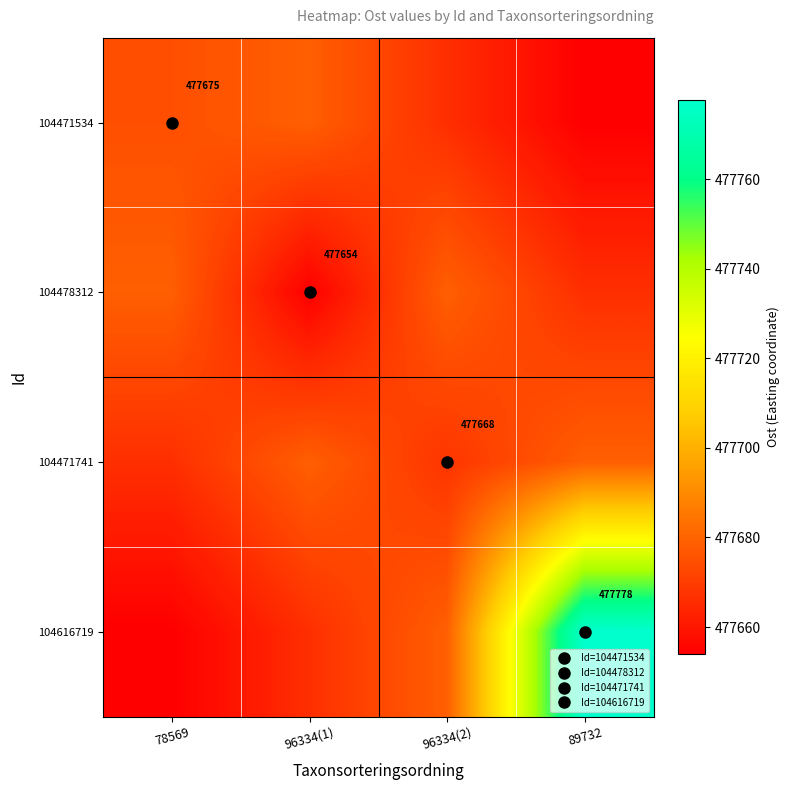

How many values in the 104616719 series exceed 477678?

2